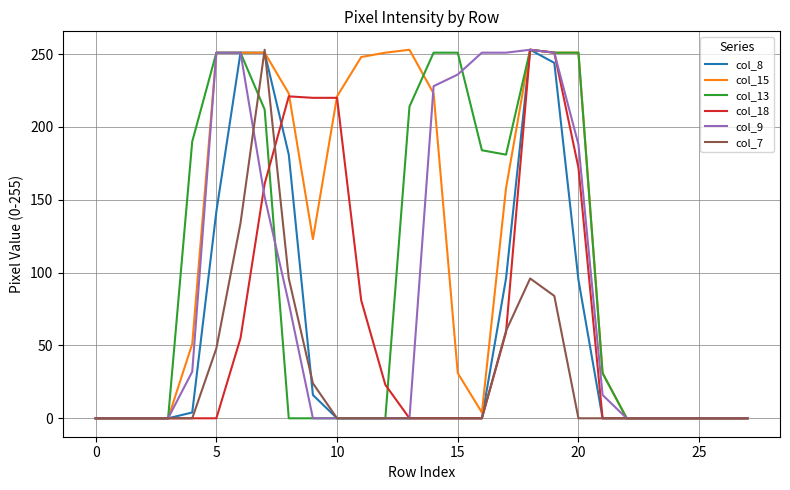

What is the sum of all col_15 values?

3325